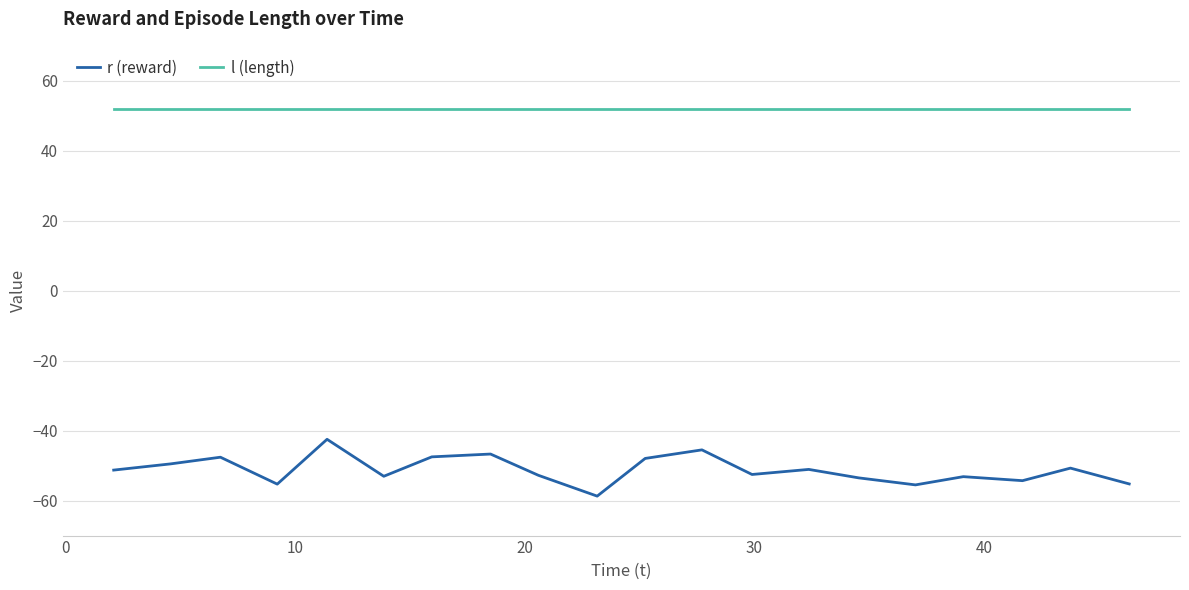

True or false: r (reward) and l (length) intersect in this chart.

False